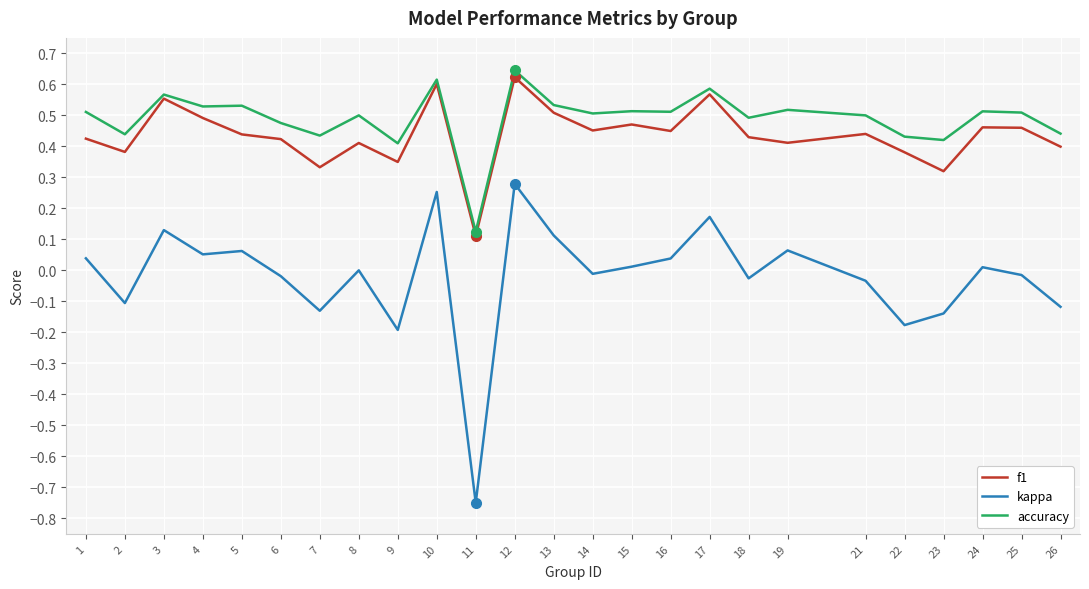

Which series has the widest spread of values?

kappa